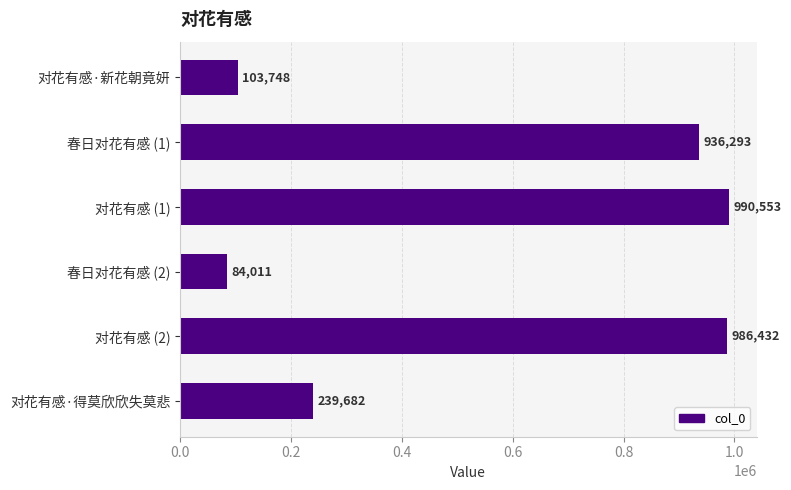

At which label is the value closest to 537282?

对花有感·得莫欣欣失莫悲